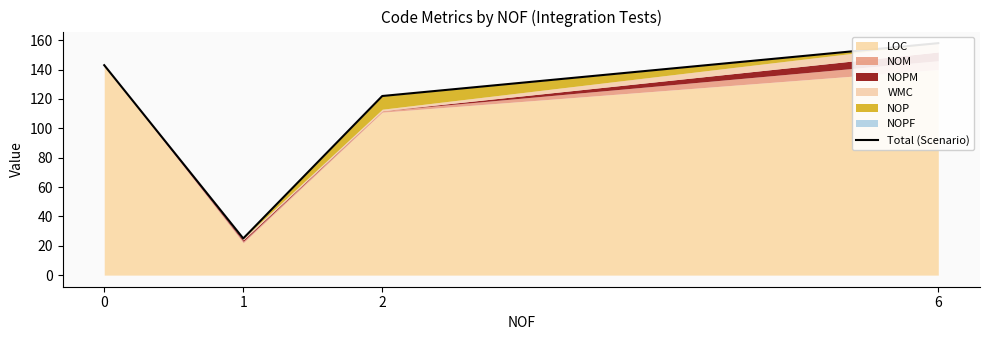

What is the greatest value displayed?

158